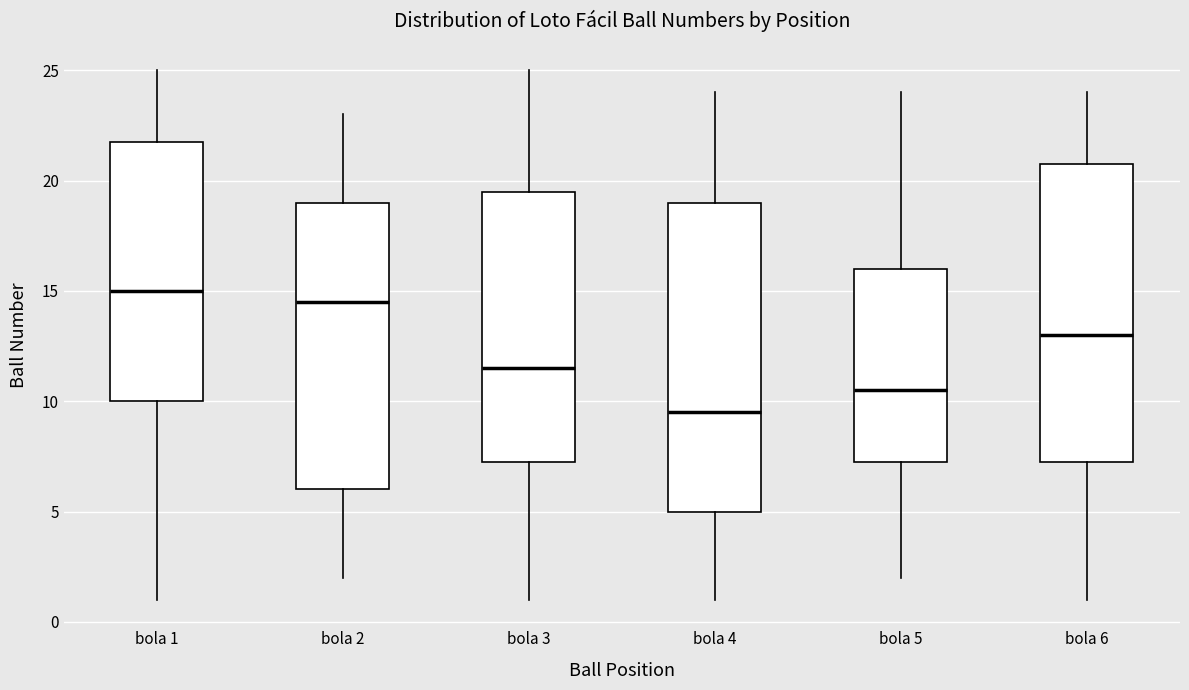

Reading left to right, transcribe this box plot: for each box, give where its median line is, the range the box spans, and where its two whiskers end, as read against the y-axis. The values are not printed on the chart, so give them approximately, as read against the axis.

bola 1: median 15.0, box 10.0 to 22.0, whiskers 1.0 to 25.0
bola 2: median 14.5, box 6.0 to 19.0, whiskers 2.0 to 23.0
bola 3: median 11.5, box 7.5 to 19.5, whiskers 1.0 to 25.0
bola 4: median 9.5, box 5.0 to 19.0, whiskers 1.0 to 24.0
bola 5: median 10.5, box 7.5 to 16.0, whiskers 2.0 to 24.0
bola 6: median 13.0, box 7.5 to 21.0, whiskers 1.0 to 24.0